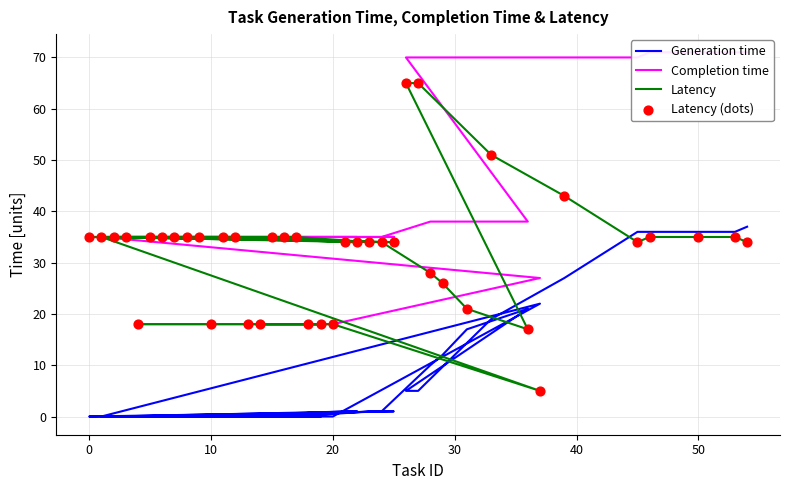

Which series reaches the maximum Y coordinate?

Completion time